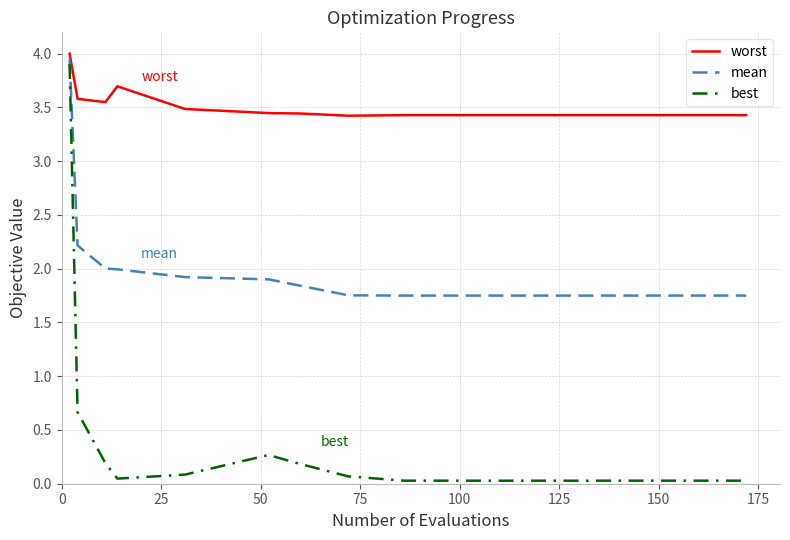

How many distinct data groups are displayed?

3